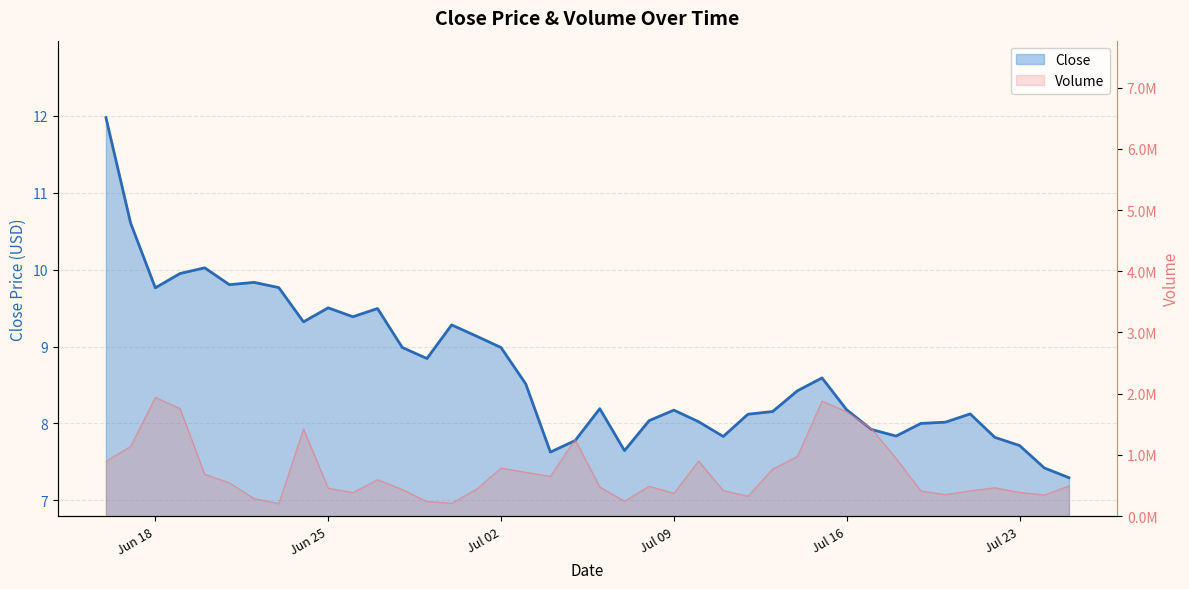

True or false: Close and Volume intersect in this chart.

False